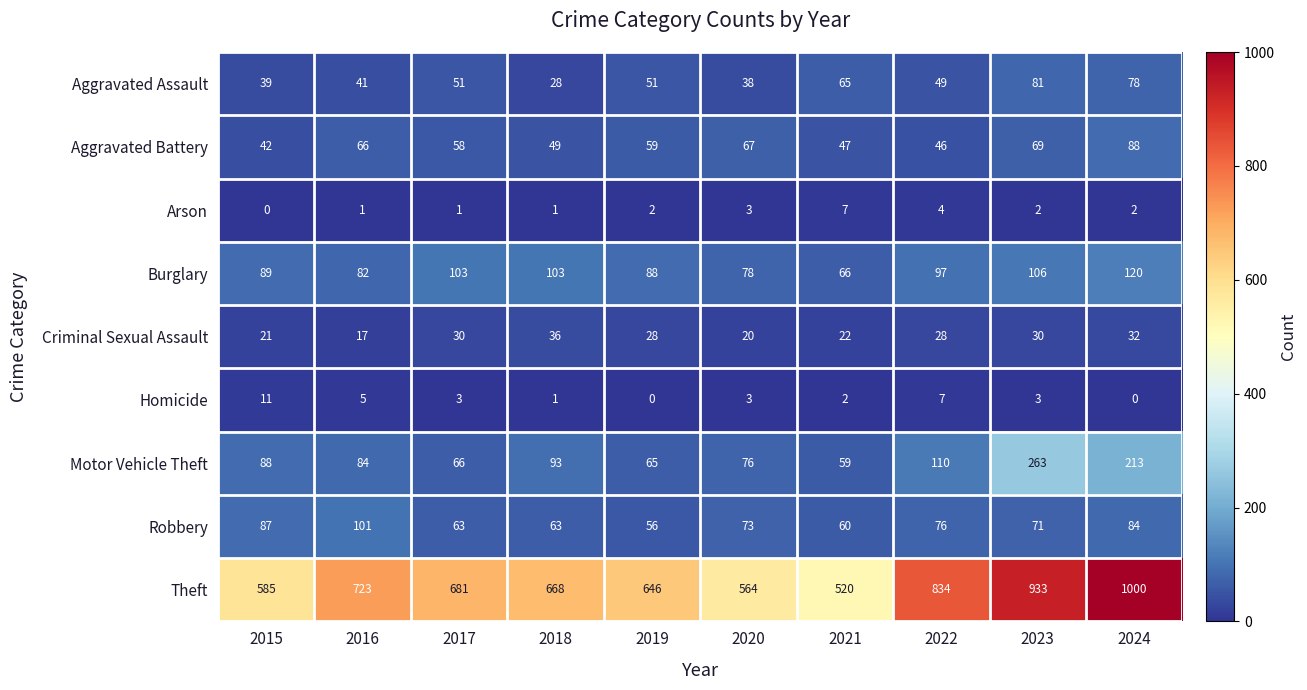

What is the sum of all Motor Vehicle Theft values?

1117